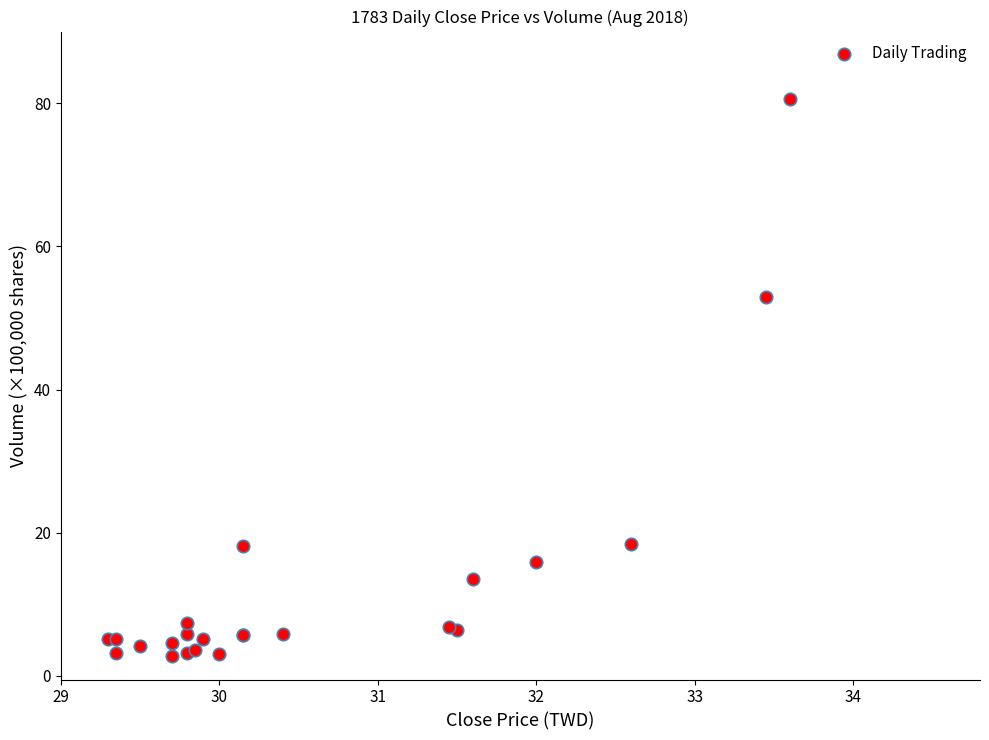

What Y value in the scatter plot is closest to 41?

53.0